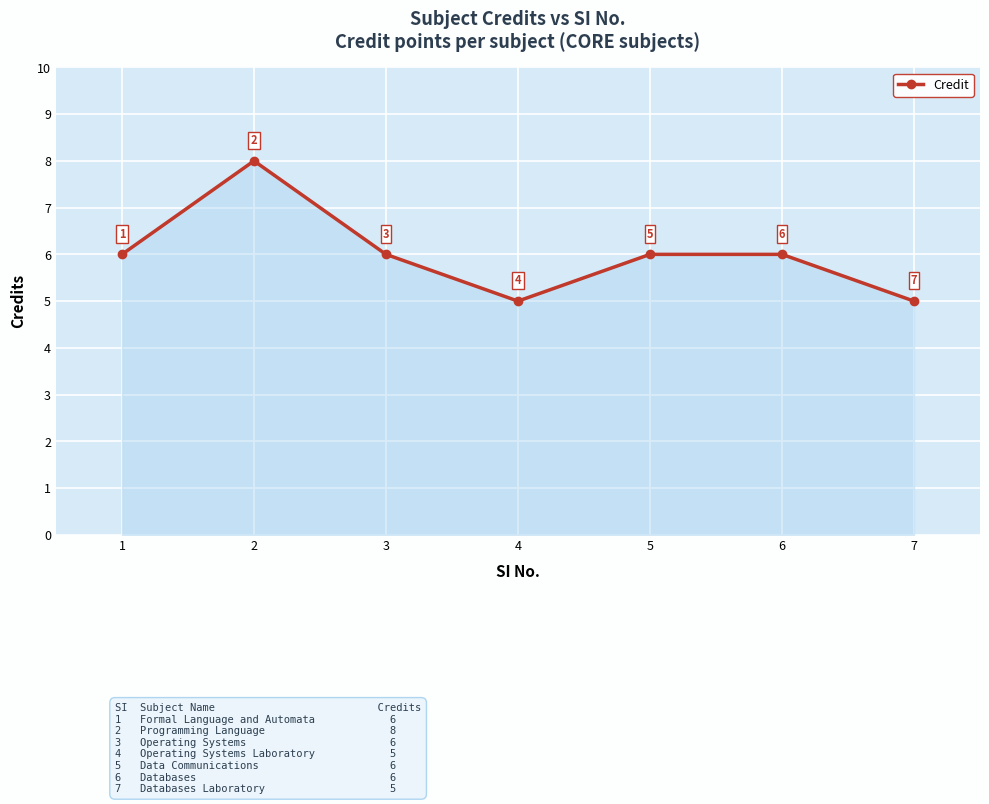

What is the difference between the maximum and second lowest values?

3